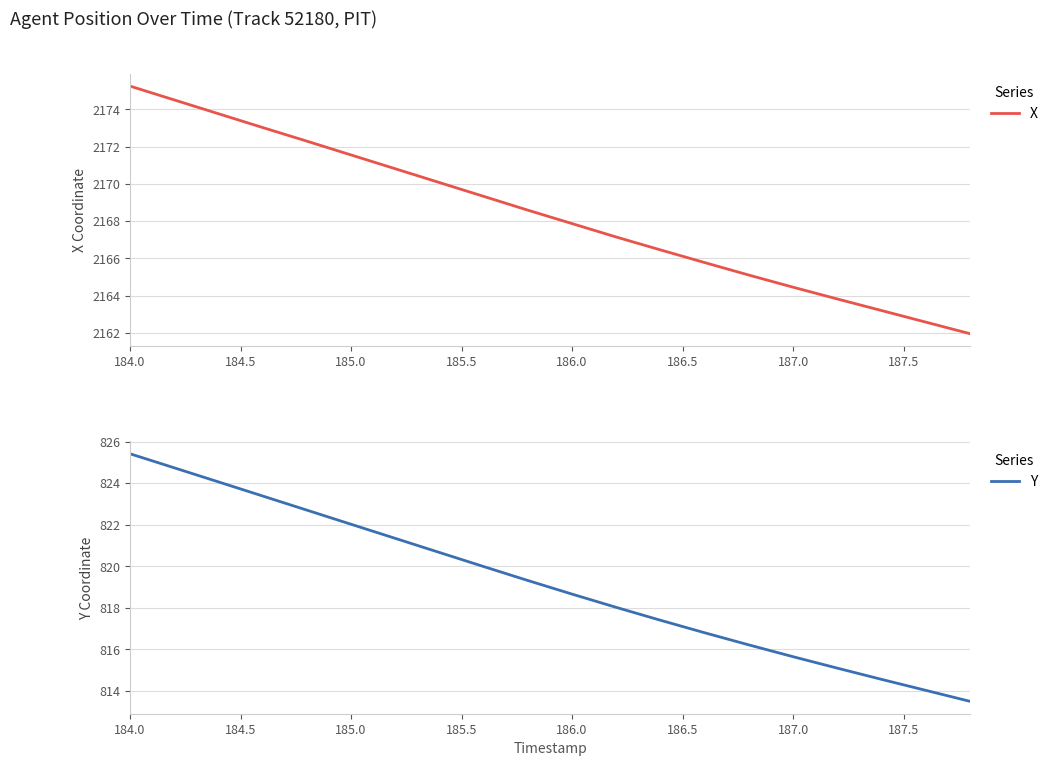

How many data points in Y are less than 819?

10